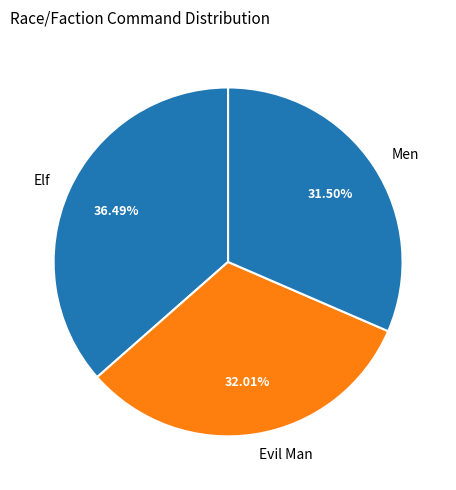

Is there any slice that represents more than half of the pie?

No